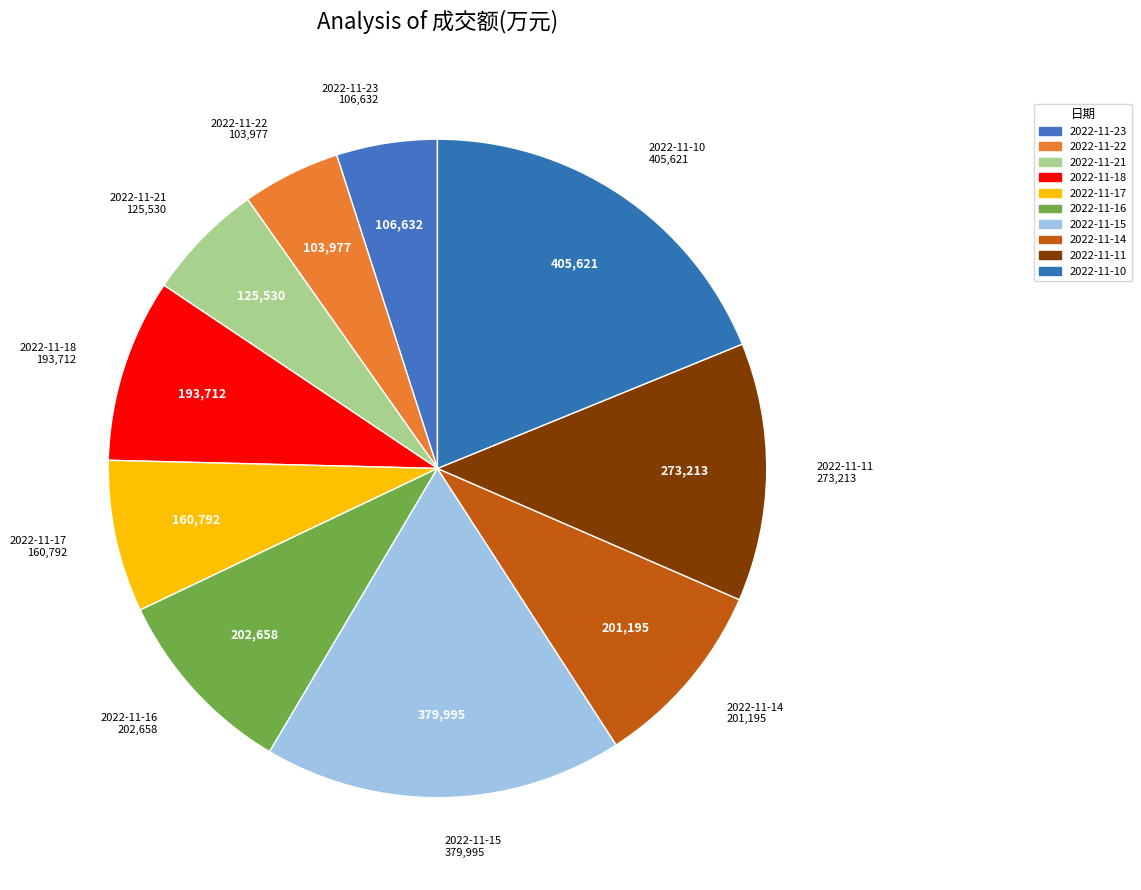

Which slice is the largest?

2022-11-10